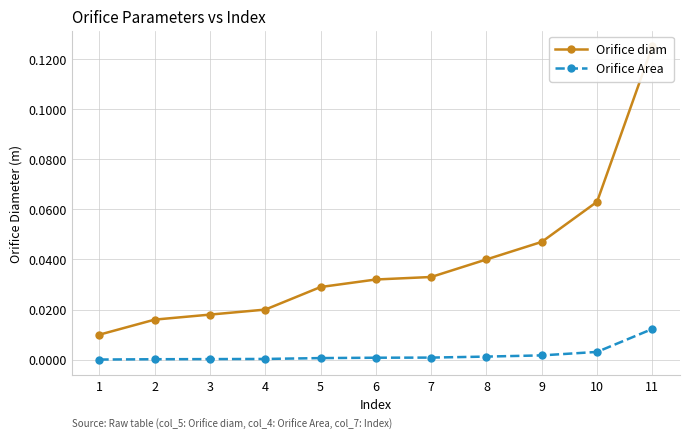

True or false: Orifice diam has a value of 0.0 at 7.

False